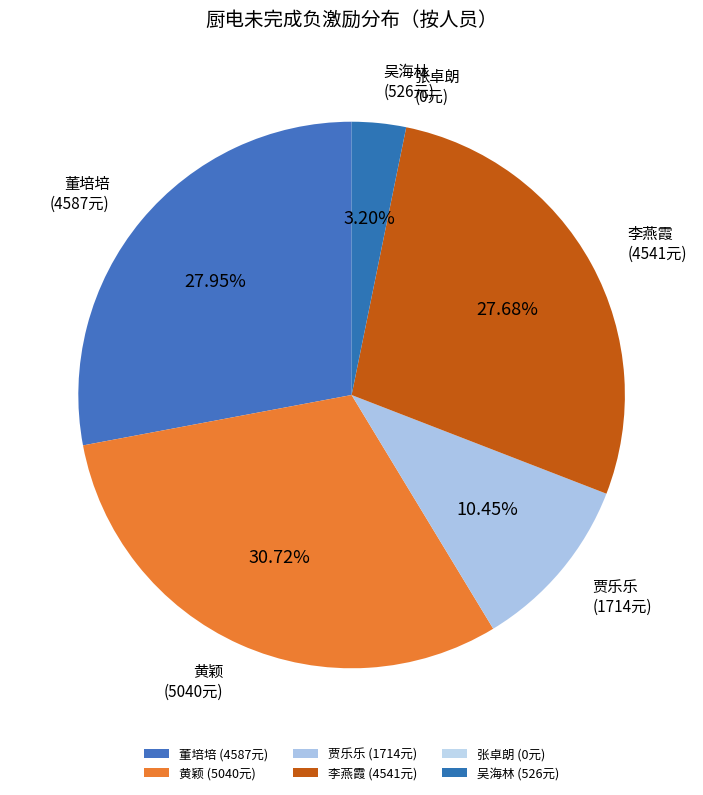

True or false: 董培培 accounts for 38% of the total.

False